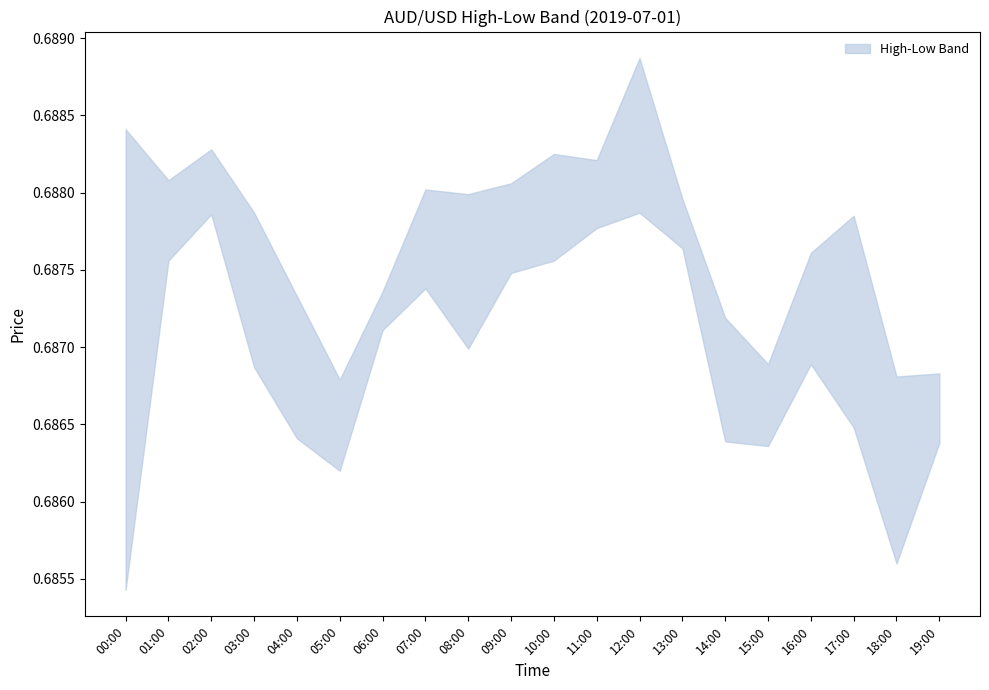

The high series shows 0.7 at 01:00. True or false?

True